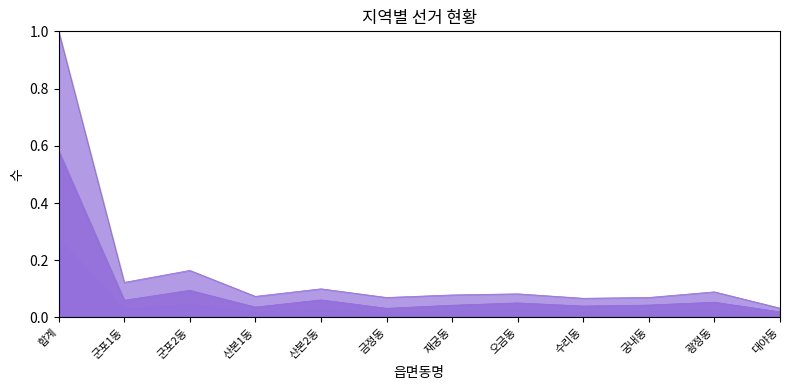

Reading left to right, list all the values displayed in this chart.

선거인수: 1.0	0.1	0.2	0.1	0.1	0.1	0.1	0.1	0.1	0.1	0.1	0.0
투표수: 0.6	0.1	0.1	0.0	0.1	0.0	0.0	0.1	0.0	0.0	0.1	0.0
새누리당: 0.2	0.0	0.0	0.0	0.0	0.0	0.0	0.0	0.0	0.0	0.0	0.0
새정치민주연합: 0.3	0.0	0.0	0.0	0.0	0.0	0.0	0.0	0.0	0.0	0.0	0.0
정의당: 0.0	0.0	0.0	0.0	0.0	0.0	0.0	0.0	0.0	0.0	0.0	0.0
계: 0.6	0.1	0.1	0.0	0.1	0.0	0.0	0.0	0.0	0.0	0.1	0.0